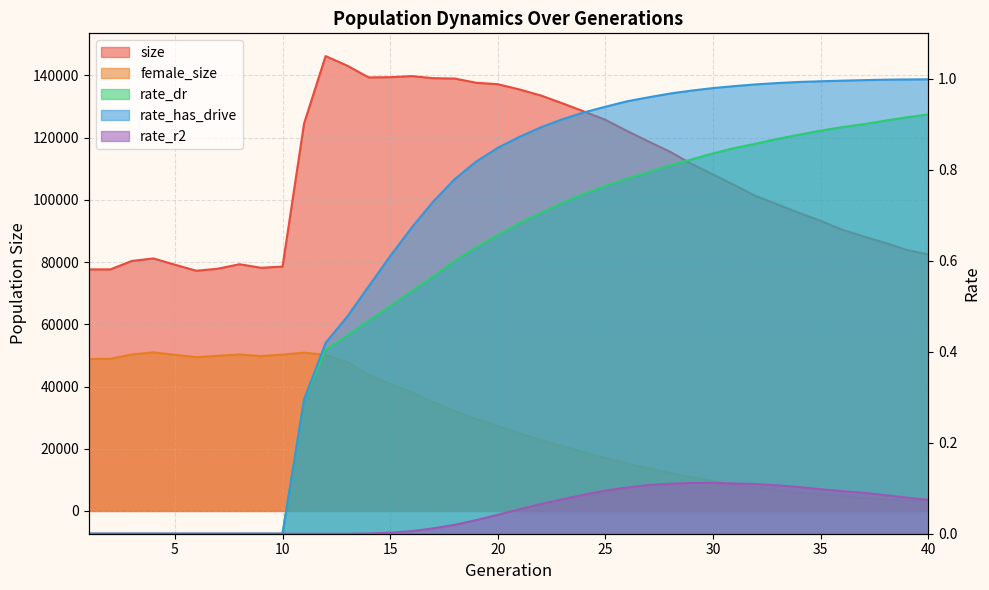

Which series has the widest spread of values?

size